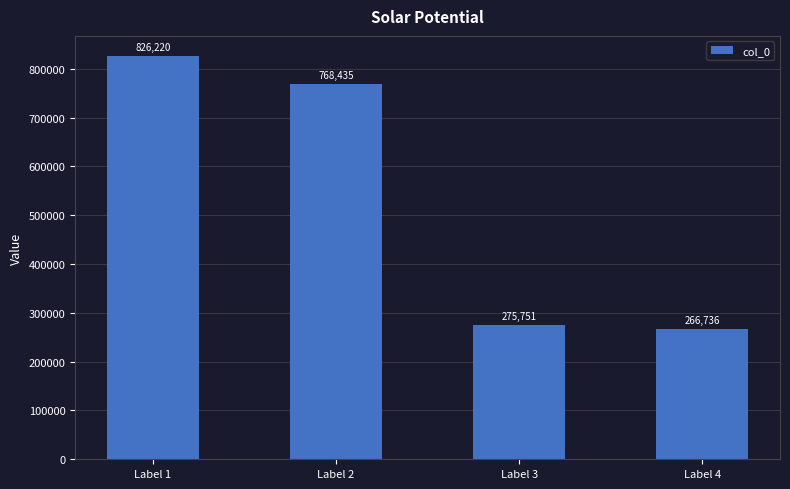

Reading left to right, extract all data points from this chart.

826220	768435	275751	266736